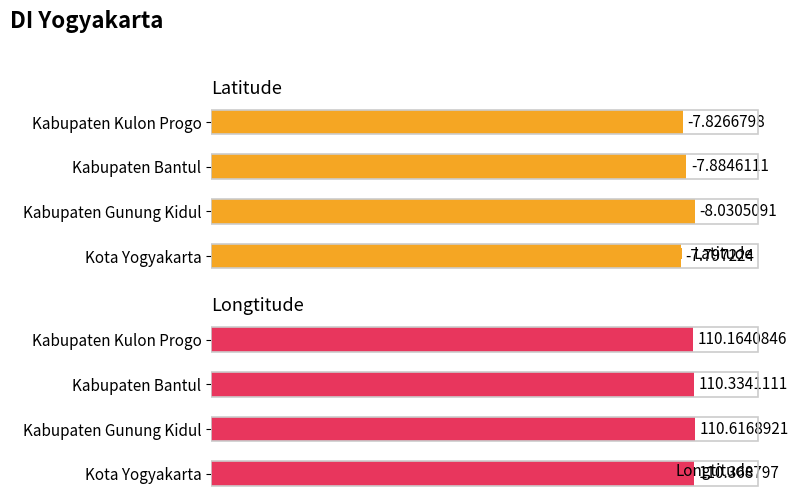

Which category has the lowest value in the Longtitude series?

Kabupaten Kulon Progo